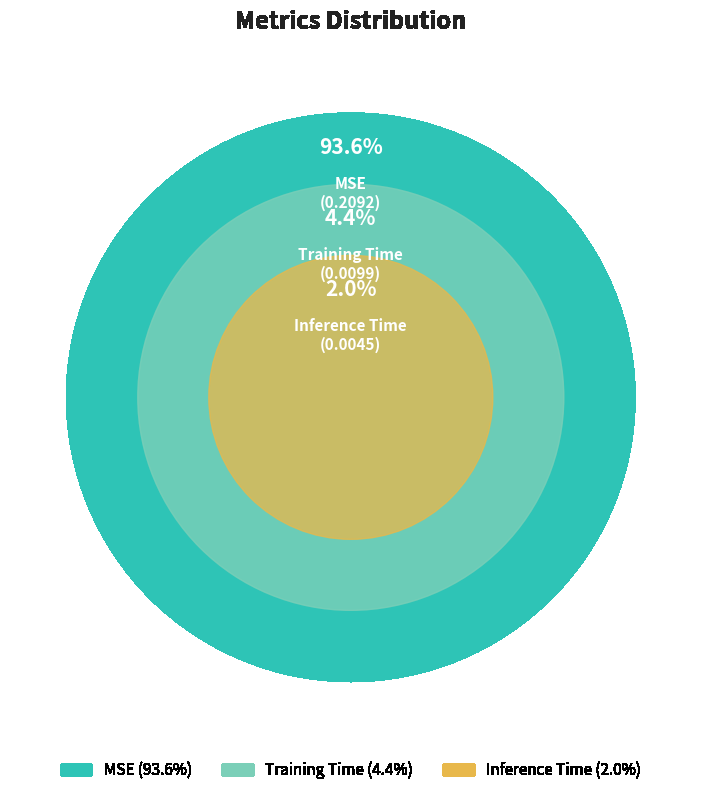

Is it true that MSE is 94% of the pie?

True